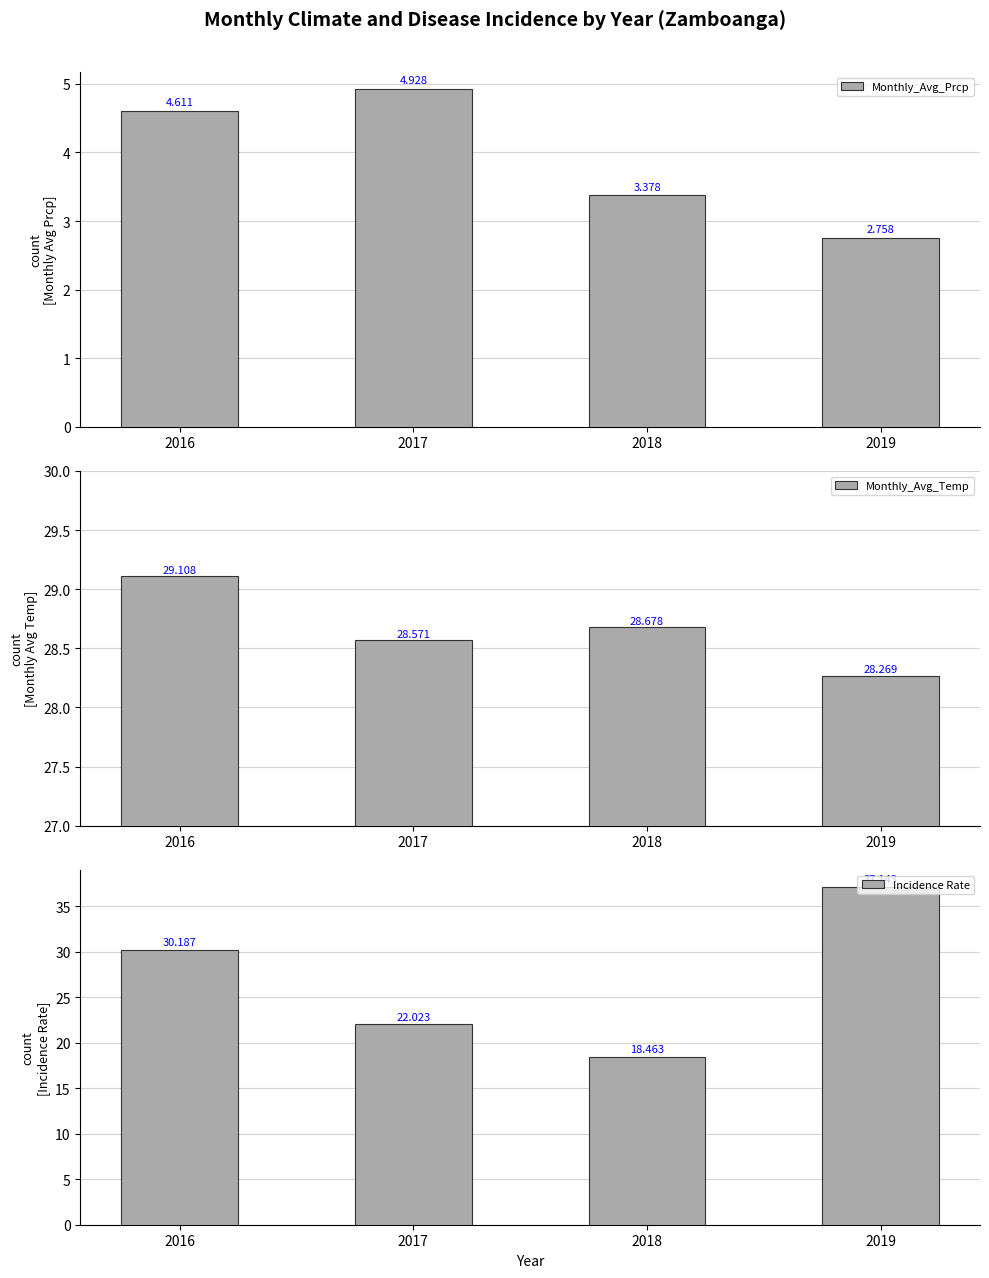

What is the total value across all series at 2016?

63.9